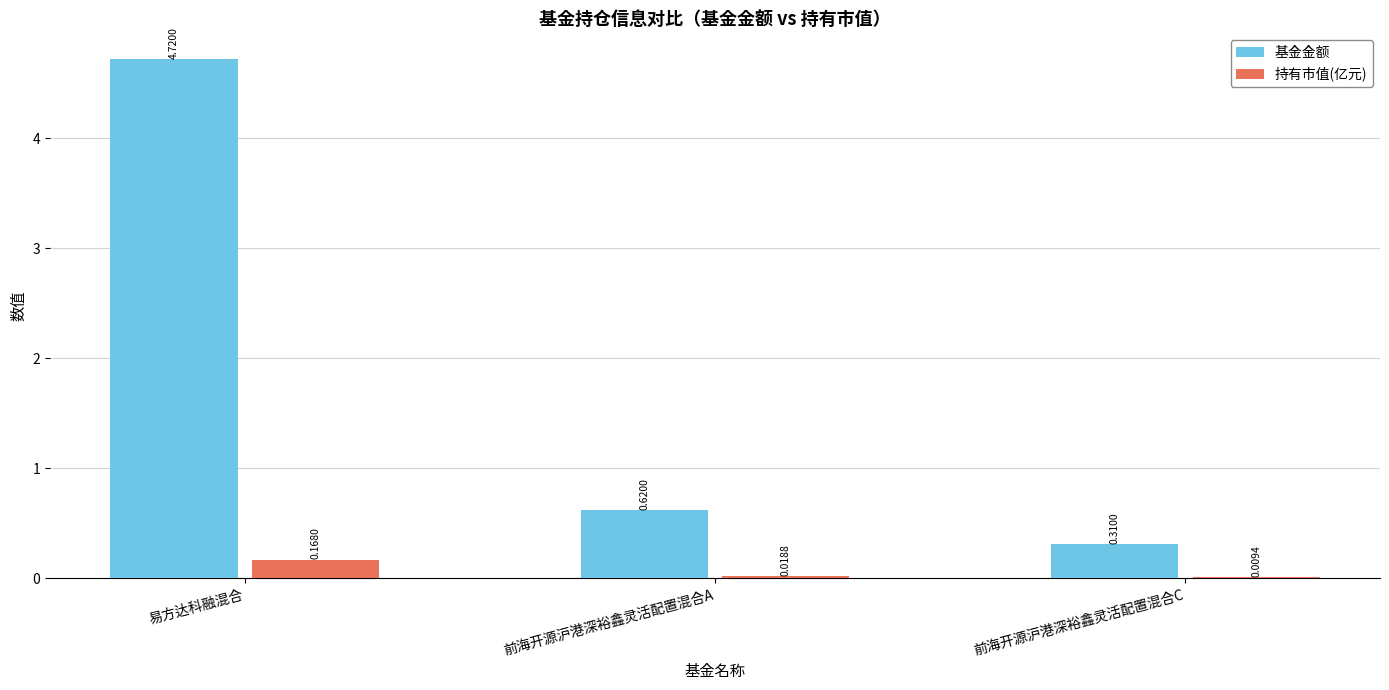

Is the value of 持有市值(亿元) at 易方达科融混合 greater than the value of 基金金额 at 易方达科融混合?

No